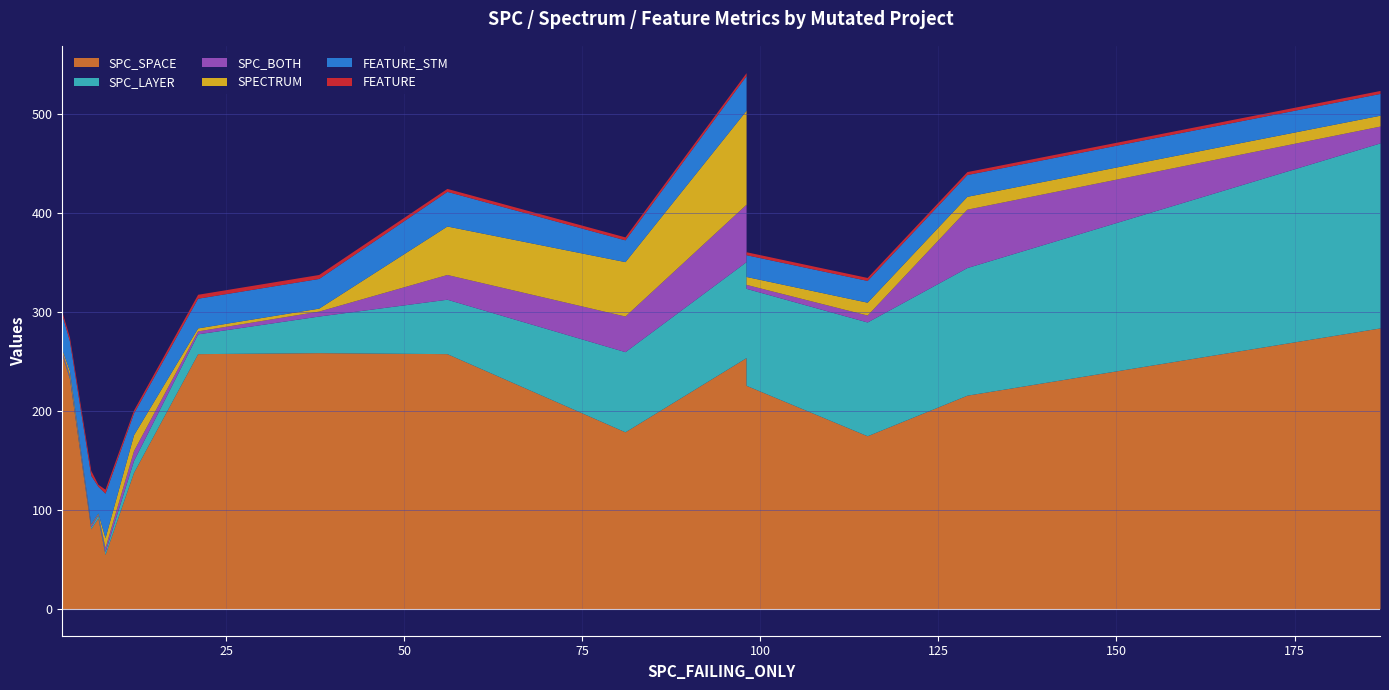

True or false: FEATURE and FEATURE_STM intersect in this chart.

False